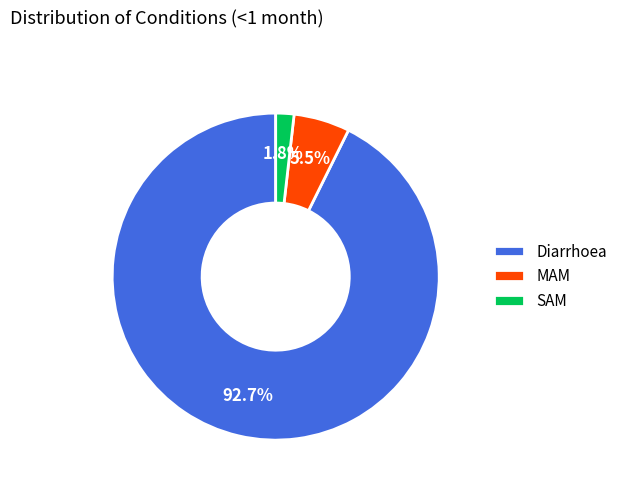

To the nearest percent, what is the average slice percentage?

33%